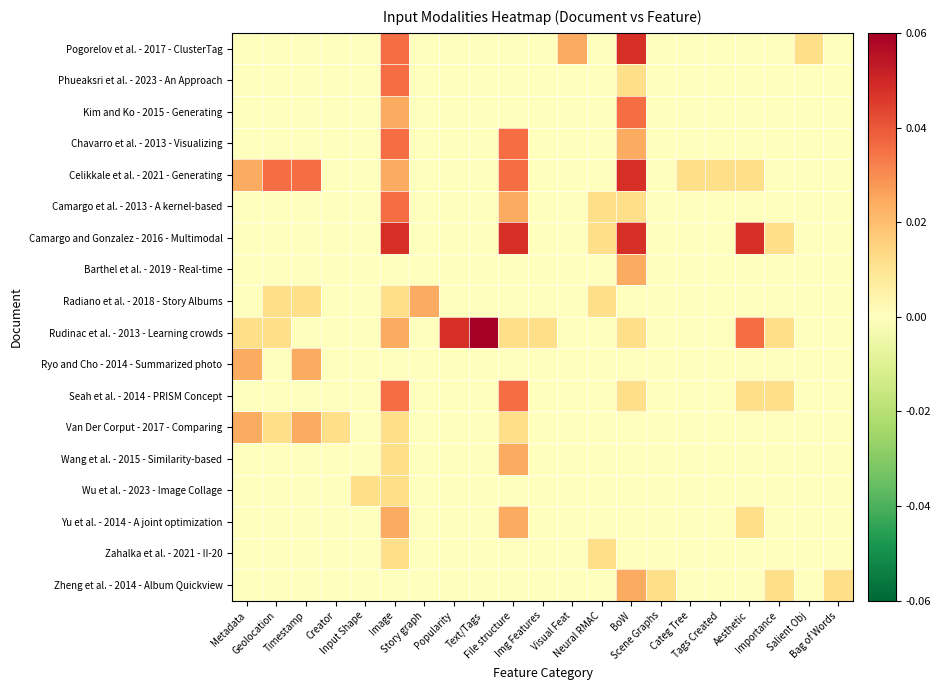

Reading left to right, transcribe all the data shown in this chart.

Pogorelov et al. - 2017 - ClusterTag: Metadata=0.0	Geolocation=0.0	Timestamp=0.0	Creator=0.0	Input Shape=0.0	Image=0.0	Story graph=0.0	Popularity=0.0	Text/Tags=0.0	File structure=0.0	Img Features=0.0	Visual Feat=0.0	Neural RMAC=0.0	BoW=0.0	Scene Graphs=0.0	Categ Tree=0.0	Tags Created=0.0	Aesthetic=0.0	Importance=0.0	Salient Obj=0.0	Bag of Words=0.0
Phueaksri et al. - 2023 - An Approach: Metadata=0.0	Geolocation=0.0	Timestamp=0.0	Creator=0.0	Input Shape=0.0	Image=0.0	Story graph=0.0	Popularity=0.0	Text/Tags=0.0	File structure=0.0	Img Features=0.0	Visual Feat=0.0	Neural RMAC=0.0	BoW=0.0	Scene Graphs=0.0	Categ Tree=0.0	Tags Created=0.0	Aesthetic=0.0	Importance=0.0	Salient Obj=0.0	Bag of Words=0.0
Kim and Ko - 2015 - Generating: Metadata=0.0	Geolocation=0.0	Timestamp=0.0	Creator=0.0	Input Shape=0.0	Image=0.0	Story graph=0.0	Popularity=0.0	Text/Tags=0.0	File structure=0.0	Img Features=0.0	Visual Feat=0.0	Neural RMAC=0.0	BoW=0.0	Scene Graphs=0.0	Categ Tree=0.0	Tags Created=0.0	Aesthetic=0.0	Importance=0.0	Salient Obj=0.0	Bag of Words=0.0
Chavarro et al. - 2013 - Visualizing: Metadata=0.0	Geolocation=0.0	Timestamp=0.0	Creator=0.0	Input Shape=0.0	Image=0.0	Story graph=0.0	Popularity=0.0	Text/Tags=0.0	File structure=0.0	Img Features=0.0	Visual Feat=0.0	Neural RMAC=0.0	BoW=0.0	Scene Graphs=0.0	Categ Tree=0.0	Tags Created=0.0	Aesthetic=0.0	Importance=0.0	Salient Obj=0.0	Bag of Words=0.0
Celikkale et al. - 2021 - Generating: Metadata=0.0	Geolocation=0.0	Timestamp=0.0	Creator=0.0	Input Shape=0.0	Image=0.0	Story graph=0.0	Popularity=0.0	Text/Tags=0.0	File structure=0.0	Img Features=0.0	Visual Feat=0.0	Neural RMAC=0.0	BoW=0.0	Scene Graphs=0.0	Categ Tree=0.0	Tags Created=0.0	Aesthetic=0.0	Importance=0.0	Salient Obj=0.0	Bag of Words=0.0
Camargo et al. - 2013 - A kernel-based: Metadata=0.0	Geolocation=0.0	Timestamp=0.0	Creator=0.0	Input Shape=0.0	Image=0.0	Story graph=0.0	Popularity=0.0	Text/Tags=0.0	File structure=0.0	Img Features=0.0	Visual Feat=0.0	Neural RMAC=0.0	BoW=0.0	Scene Graphs=0.0	Categ Tree=0.0	Tags Created=0.0	Aesthetic=0.0	Importance=0.0	Salient Obj=0.0	Bag of Words=0.0
Camargo and Gonzalez - 2016 - Multimodal: Metadata=0.0	Geolocation=0.0	Timestamp=0.0	Creator=0.0	Input Shape=0.0	Image=0.0	Story graph=0.0	Popularity=0.0	Text/Tags=0.0	File structure=0.0	Img Features=0.0	Visual Feat=0.0	Neural RMAC=0.0	BoW=0.0	Scene Graphs=0.0	Categ Tree=0.0	Tags Created=0.0	Aesthetic=0.0	Importance=0.0	Salient Obj=0.0	Bag of Words=0.0
Barthel et al. - 2019 - Real-time: Metadata=0.0	Geolocation=0.0	Timestamp=0.0	Creator=0.0	Input Shape=0.0	Image=0.0	Story graph=0.0	Popularity=0.0	Text/Tags=0.0	File structure=0.0	Img Features=0.0	Visual Feat=0.0	Neural RMAC=0.0	BoW=0.0	Scene Graphs=0.0	Categ Tree=0.0	Tags Created=0.0	Aesthetic=0.0	Importance=0.0	Salient Obj=0.0	Bag of Words=0.0
Radiano et al. - 2018 - Story Albums: Metadata=0.0	Geolocation=0.0	Timestamp=0.0	Creator=0.0	Input Shape=0.0	Image=0.0	Story graph=0.0	Popularity=0.0	Text/Tags=0.0	File structure=0.0	Img Features=0.0	Visual Feat=0.0	Neural RMAC=0.0	BoW=0.0	Scene Graphs=0.0	Categ Tree=0.0	Tags Created=0.0	Aesthetic=0.0	Importance=0.0	Salient Obj=0.0	Bag of Words=0.0
Rudinac et al. - 2013 - Learning crowds: Metadata=0.0	Geolocation=0.0	Timestamp=0.0	Creator=0.0	Input Shape=0.0	Image=0.0	Story graph=0.0	Popularity=0.0	Text/Tags=0.1	File structure=0.0	Img Features=0.0	Visual Feat=0.0	Neural RMAC=0.0	BoW=0.0	Scene Graphs=0.0	Categ Tree=0.0	Tags Created=0.0	Aesthetic=0.0	Importance=0.0	Salient Obj=0.0	Bag of Words=0.0
Ryo and Cho - 2014 - Summarized photo: Metadata=0.0	Geolocation=0.0	Timestamp=0.0	Creator=0.0	Input Shape=0.0	Image=0.0	Story graph=0.0	Popularity=0.0	Text/Tags=0.0	File structure=0.0	Img Features=0.0	Visual Feat=0.0	Neural RMAC=0.0	BoW=0.0	Scene Graphs=0.0	Categ Tree=0.0	Tags Created=0.0	Aesthetic=0.0	Importance=0.0	Salient Obj=0.0	Bag of Words=0.0
Seah et al. - 2014 - PRISM Concept: Metadata=0.0	Geolocation=0.0	Timestamp=0.0	Creator=0.0	Input Shape=0.0	Image=0.0	Story graph=0.0	Popularity=0.0	Text/Tags=0.0	File structure=0.0	Img Features=0.0	Visual Feat=0.0	Neural RMAC=0.0	BoW=0.0	Scene Graphs=0.0	Categ Tree=0.0	Tags Created=0.0	Aesthetic=0.0	Importance=0.0	Salient Obj=0.0	Bag of Words=0.0
Van Der Corput - 2017 - Comparing: Metadata=0.0	Geolocation=0.0	Timestamp=0.0	Creator=0.0	Input Shape=0.0	Image=0.0	Story graph=0.0	Popularity=0.0	Text/Tags=0.0	File structure=0.0	Img Features=0.0	Visual Feat=0.0	Neural RMAC=0.0	BoW=0.0	Scene Graphs=0.0	Categ Tree=0.0	Tags Created=0.0	Aesthetic=0.0	Importance=0.0	Salient Obj=0.0	Bag of Words=0.0
Wang et al. - 2015 - Similarity-based: Metadata=0.0	Geolocation=0.0	Timestamp=0.0	Creator=0.0	Input Shape=0.0	Image=0.0	Story graph=0.0	Popularity=0.0	Text/Tags=0.0	File structure=0.0	Img Features=0.0	Visual Feat=0.0	Neural RMAC=0.0	BoW=0.0	Scene Graphs=0.0	Categ Tree=0.0	Tags Created=0.0	Aesthetic=0.0	Importance=0.0	Salient Obj=0.0	Bag of Words=0.0
Wu et al. - 2023 - Image Collage: Metadata=0.0	Geolocation=0.0	Timestamp=0.0	Creator=0.0	Input Shape=0.0	Image=0.0	Story graph=0.0	Popularity=0.0	Text/Tags=0.0	File structure=0.0	Img Features=0.0	Visual Feat=0.0	Neural RMAC=0.0	BoW=0.0	Scene Graphs=0.0	Categ Tree=0.0	Tags Created=0.0	Aesthetic=0.0	Importance=0.0	Salient Obj=0.0	Bag of Words=0.0
Yu et al. - 2014 - A joint optimization: Metadata=0.0	Geolocation=0.0	Timestamp=0.0	Creator=0.0	Input Shape=0.0	Image=0.0	Story graph=0.0	Popularity=0.0	Text/Tags=0.0	File structure=0.0	Img Features=0.0	Visual Feat=0.0	Neural RMAC=0.0	BoW=0.0	Scene Graphs=0.0	Categ Tree=0.0	Tags Created=0.0	Aesthetic=0.0	Importance=0.0	Salient Obj=0.0	Bag of Words=0.0
Zahalka et al. - 2021 - II-20: Metadata=0.0	Geolocation=0.0	Timestamp=0.0	Creator=0.0	Input Shape=0.0	Image=0.0	Story graph=0.0	Popularity=0.0	Text/Tags=0.0	File structure=0.0	Img Features=0.0	Visual Feat=0.0	Neural RMAC=0.0	BoW=0.0	Scene Graphs=0.0	Categ Tree=0.0	Tags Created=0.0	Aesthetic=0.0	Importance=0.0	Salient Obj=0.0	Bag of Words=0.0
Zheng et al. - 2014 - Album Quickview: Metadata=0.0	Geolocation=0.0	Timestamp=0.0	Creator=0.0	Input Shape=0.0	Image=0.0	Story graph=0.0	Popularity=0.0	Text/Tags=0.0	File structure=0.0	Img Features=0.0	Visual Feat=0.0	Neural RMAC=0.0	BoW=0.0	Scene Graphs=0.0	Categ Tree=0.0	Tags Created=0.0	Aesthetic=0.0	Importance=0.0	Salient Obj=0.0	Bag of Words=0.0